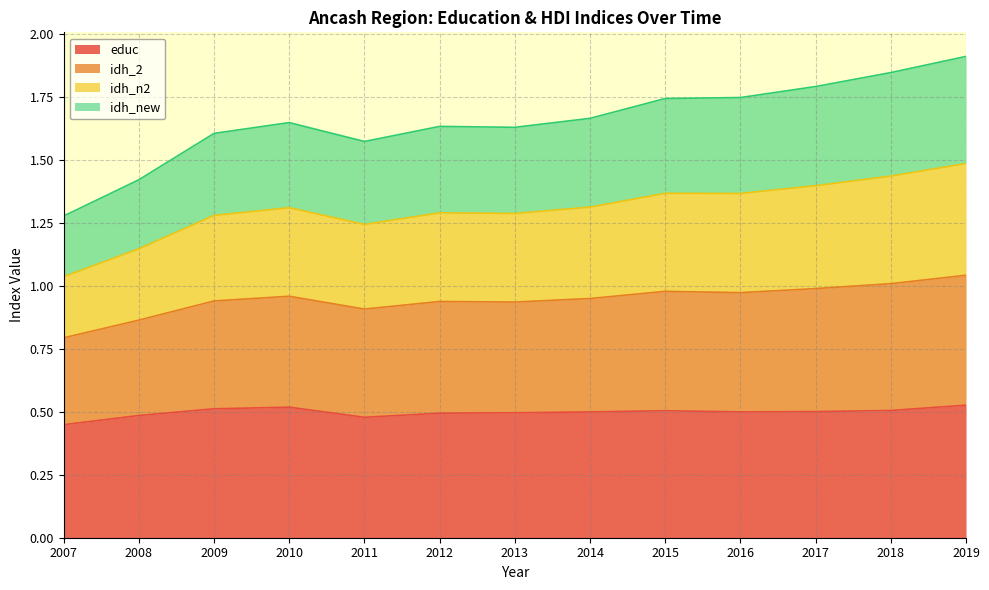

Is it true that educ equals 0.5 at 2013?

True